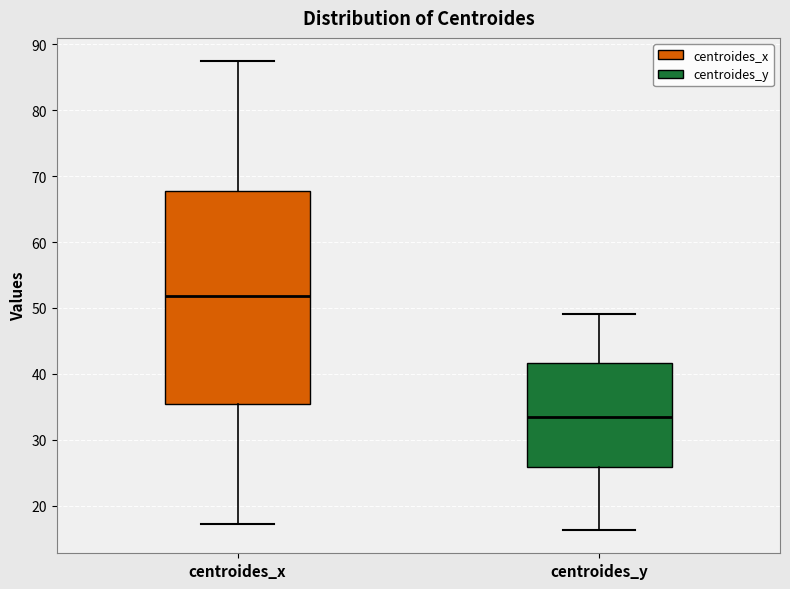

Which box is the tallest, from its lower edge to its upper edge?

centroides_x